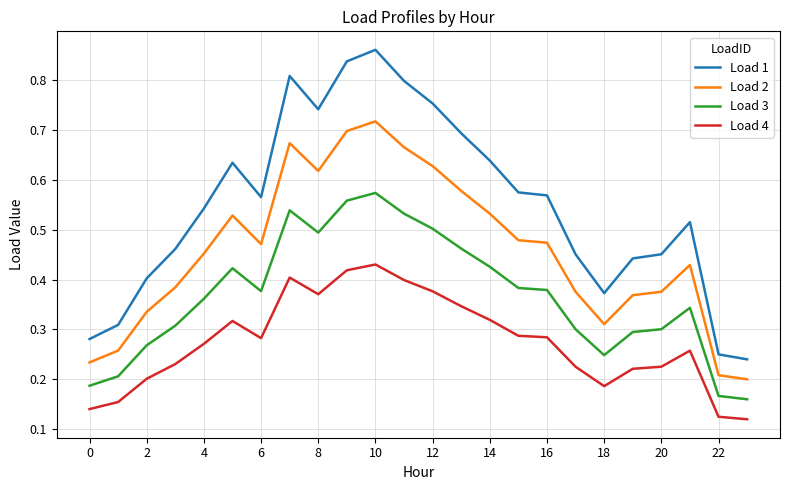

Does the chart display data point markers on the line(s)?

No